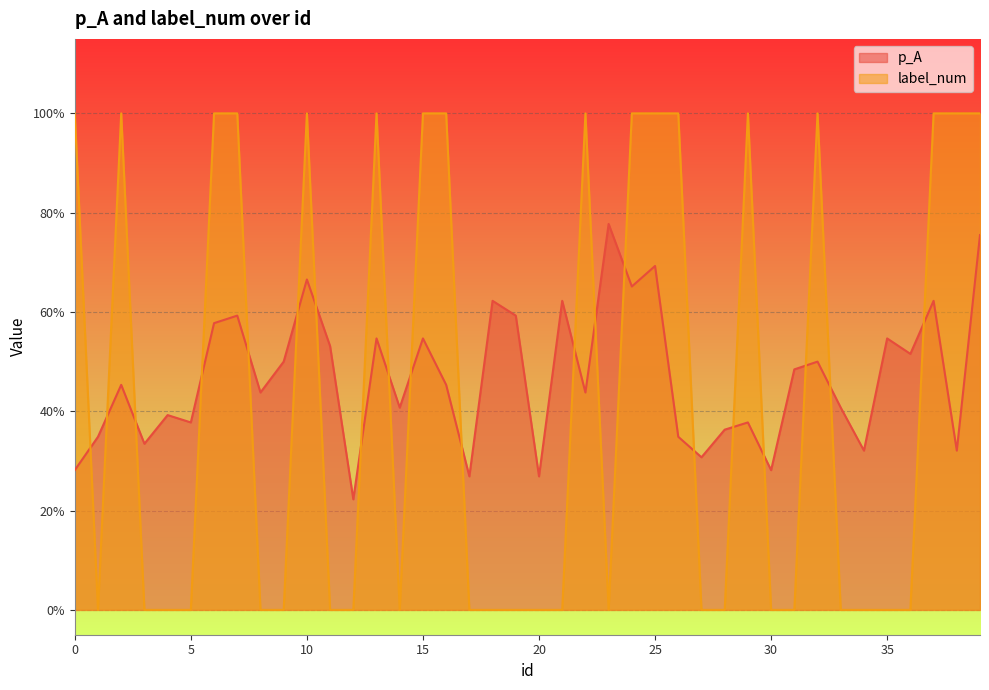

Does the chart display data point markers on the line(s)?

No